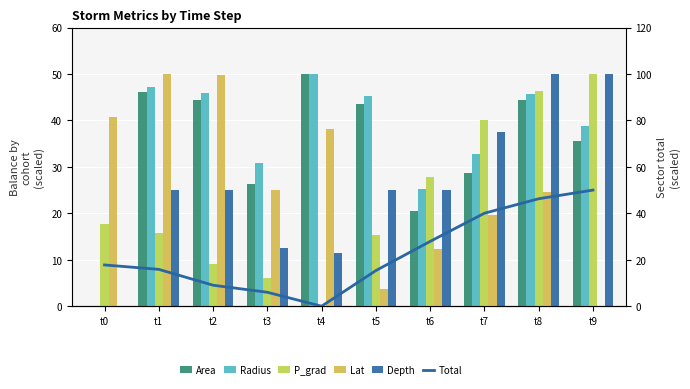

How many values in the Radius series exceed 45?

5